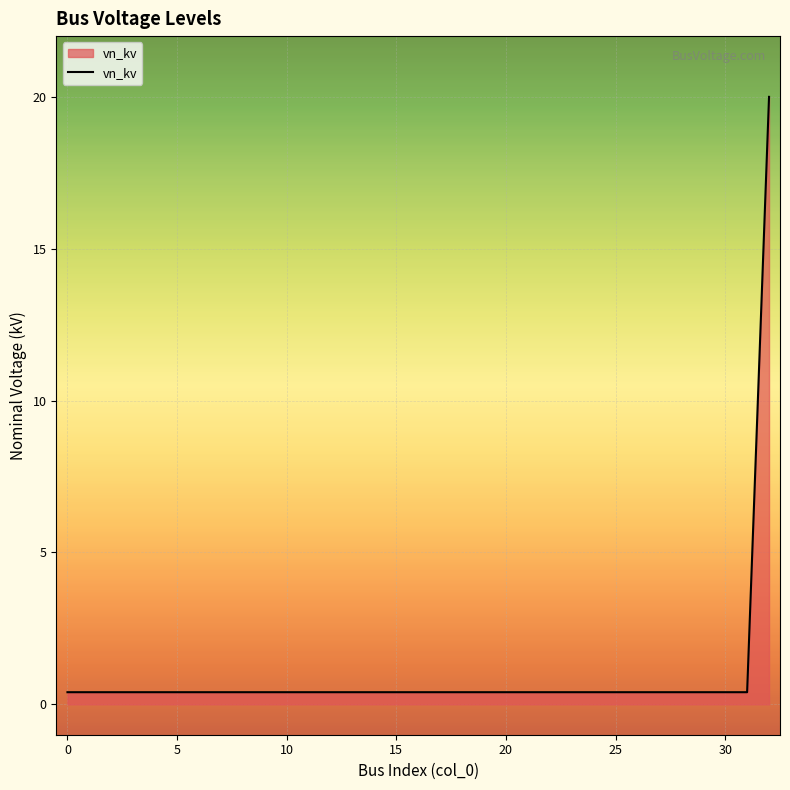

What is the maximum value shown in the chart?

20.0